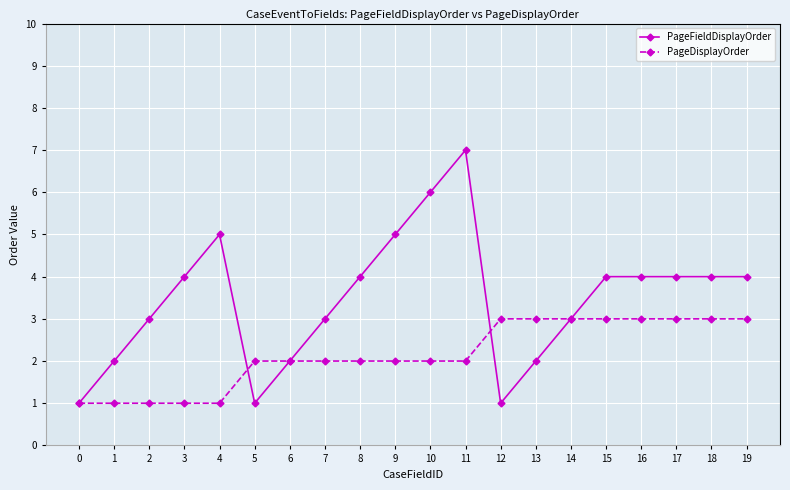

True or false: PageDisplayOrder and PageFieldDisplayOrder intersect in this chart.

True